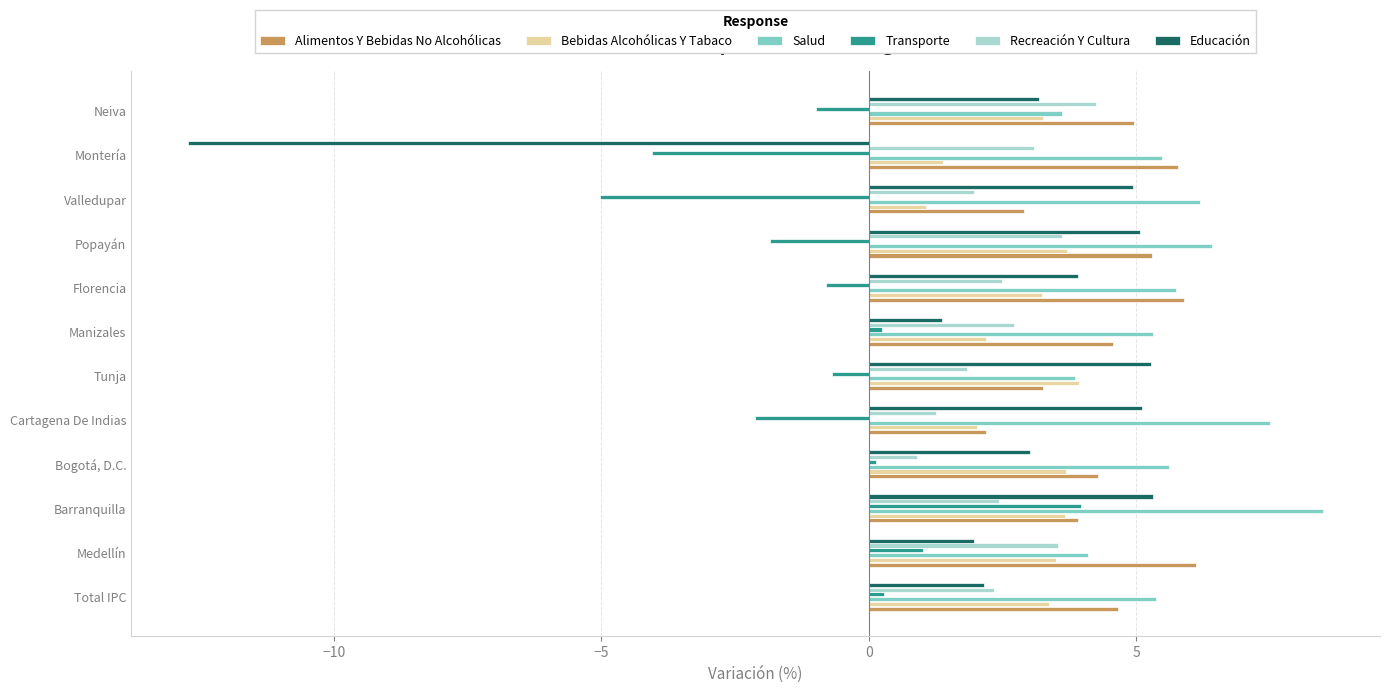

What is the spread (max minus min) of values at Cartagena De Indias?

9.6